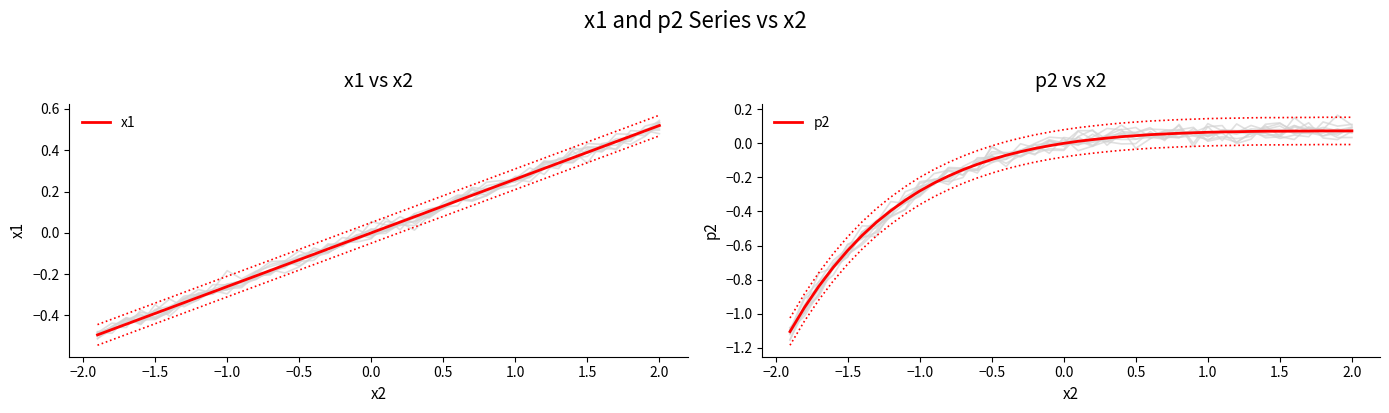

What is the greatest value displayed?

0.5